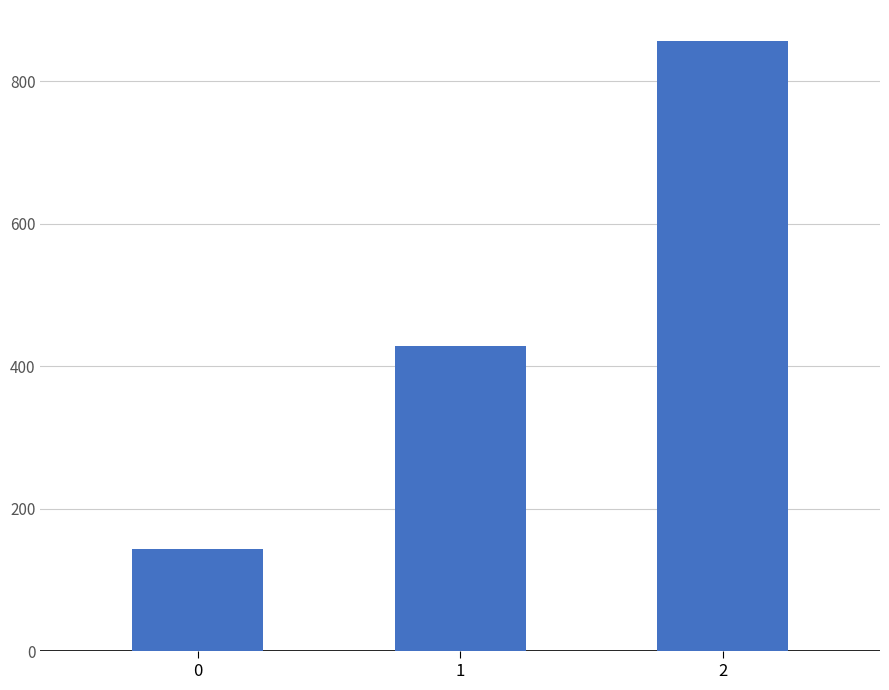

Which category has the highest value across all series?

2